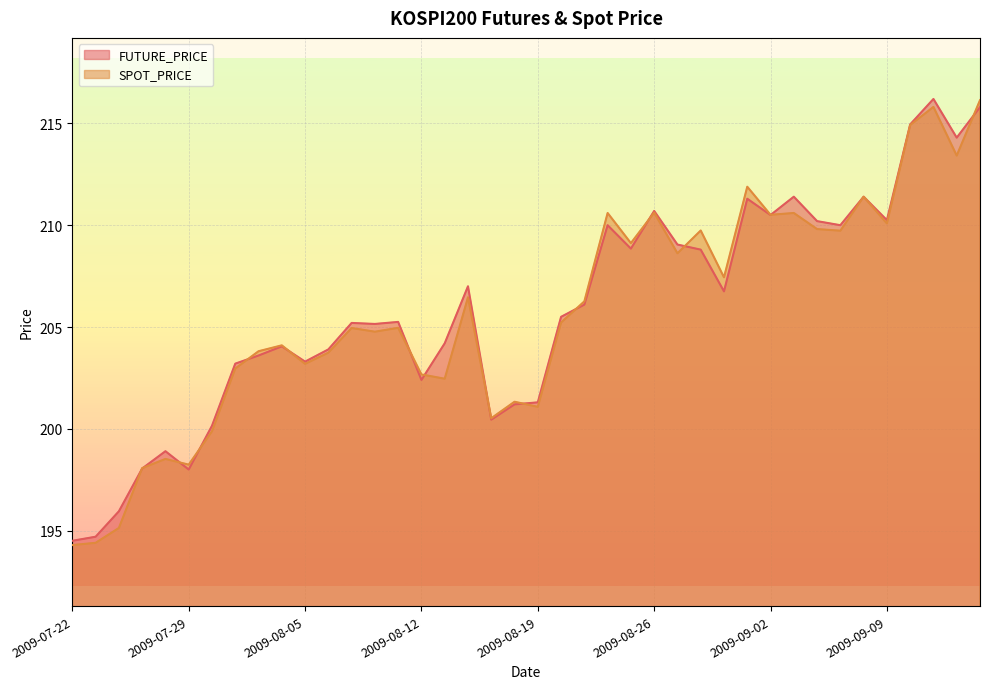

At which category does FUTURE_PRICE reach its first local peak?

2009-07-28